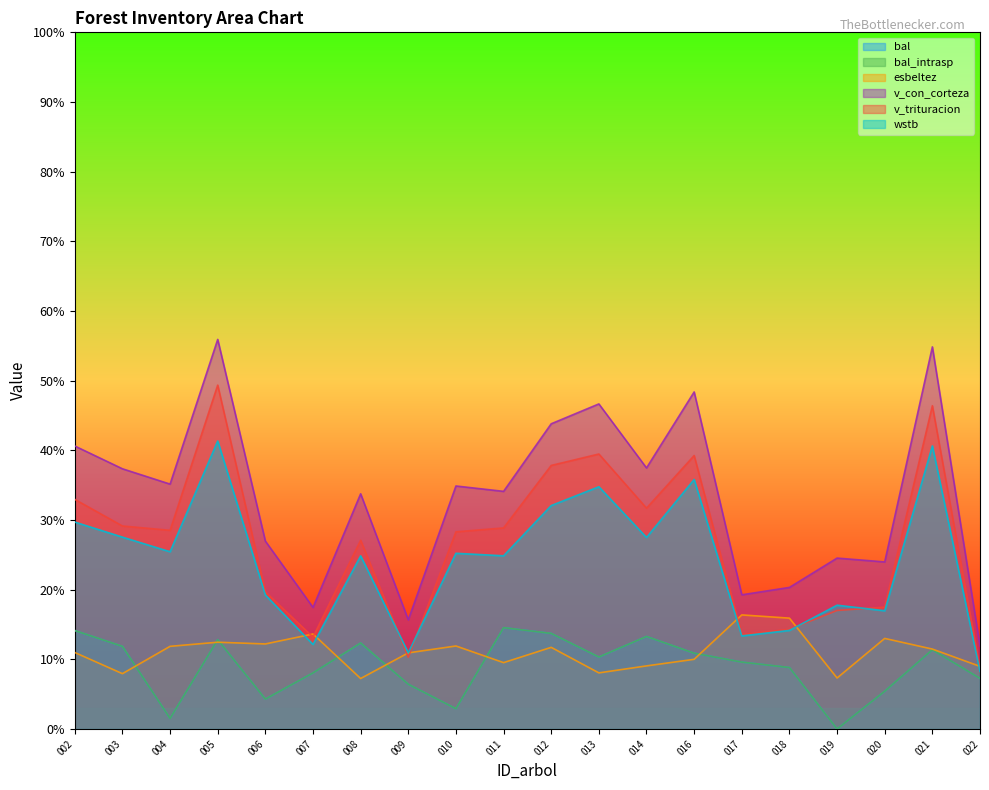

What is the average value of the bal series?

9.0